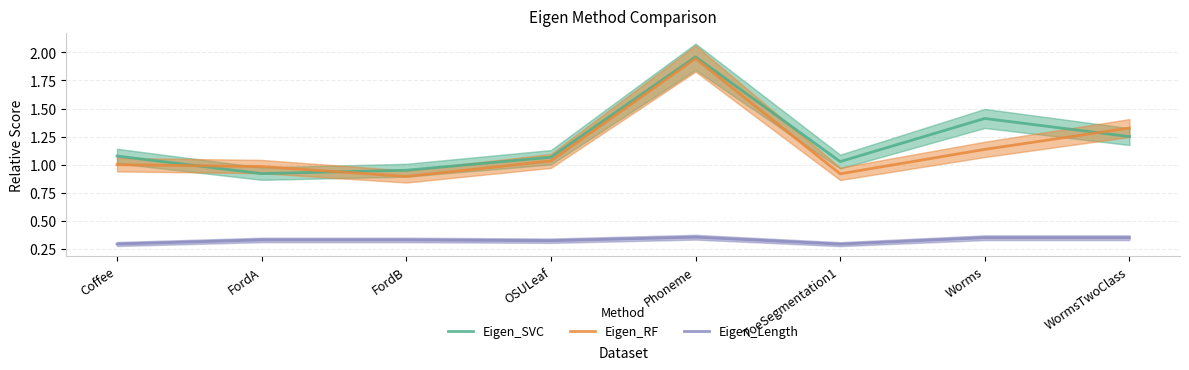

Between Coffee and OSULeaf, which is larger?

Coffee